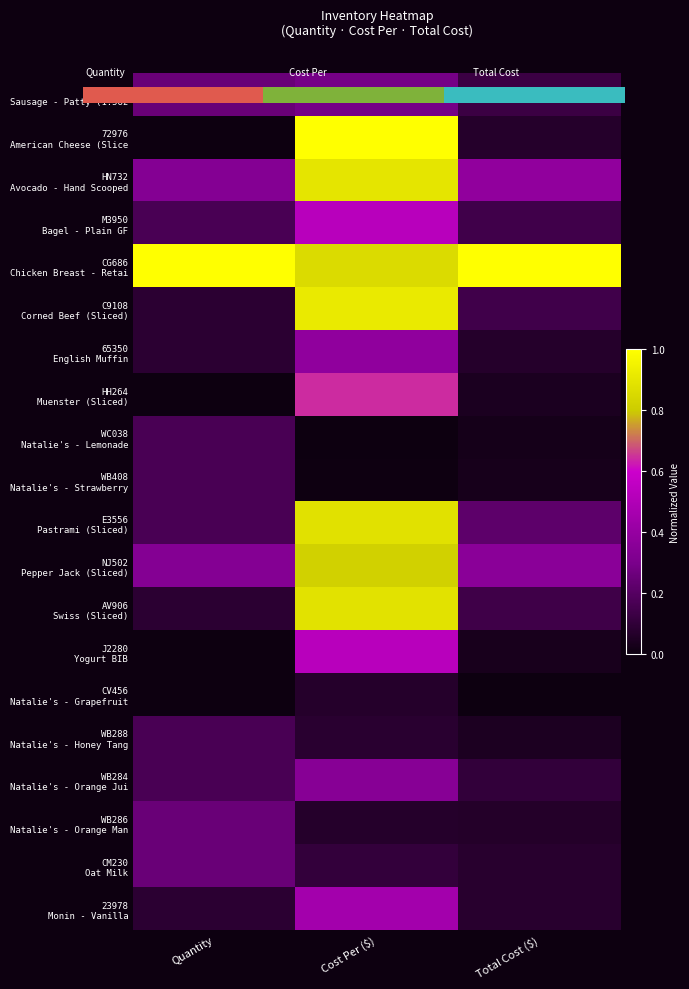

At how many categories does at least one series exceed 0?

3